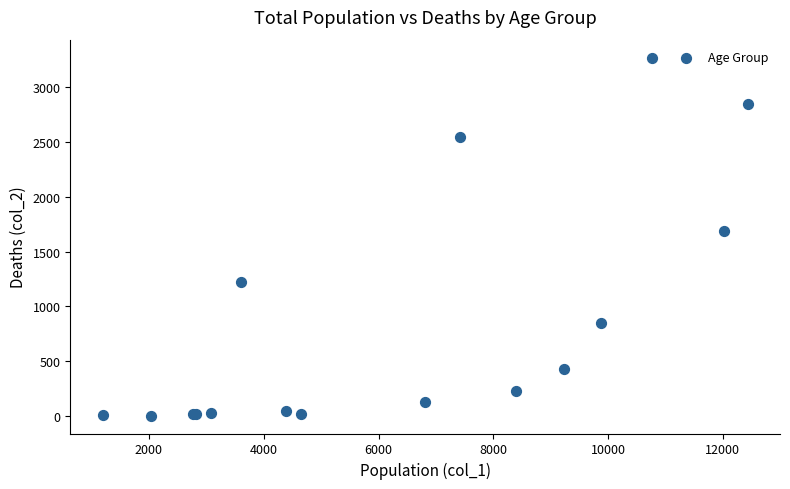

What Y value in the scatter plot is closest to 1638?

1690